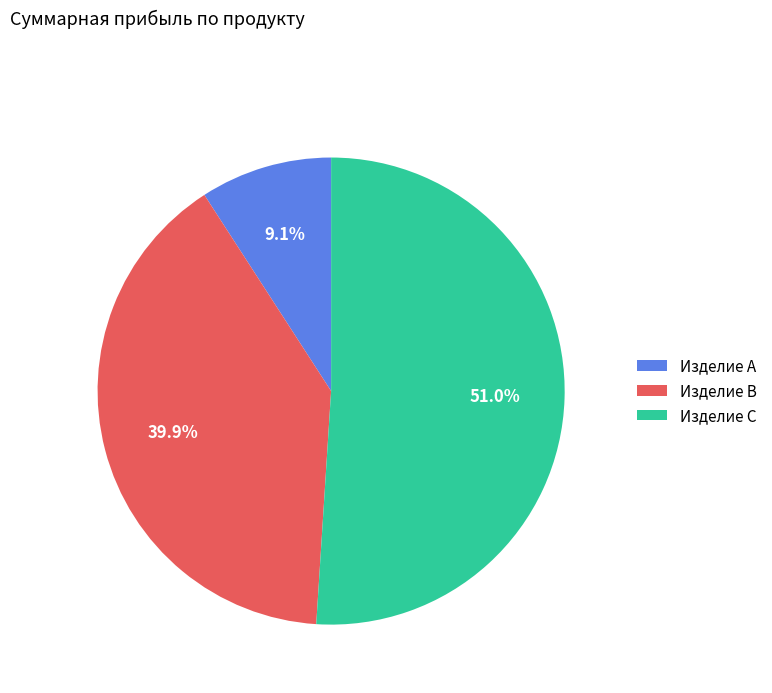

What percentage is NOT represented by Изделие A?

90.9%